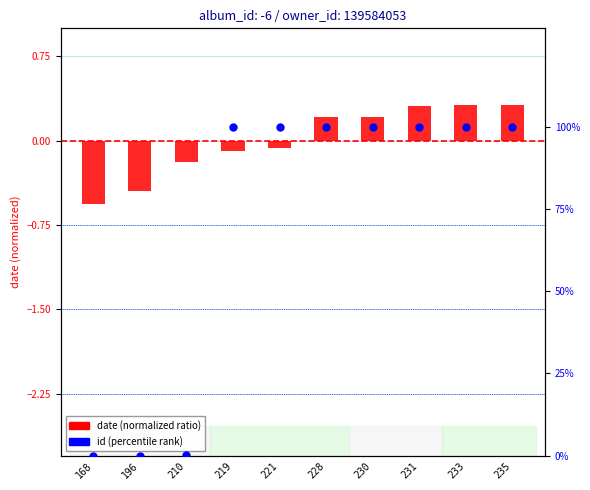

Which series has the largest Y range (max minus min)?

id (percentile rank)